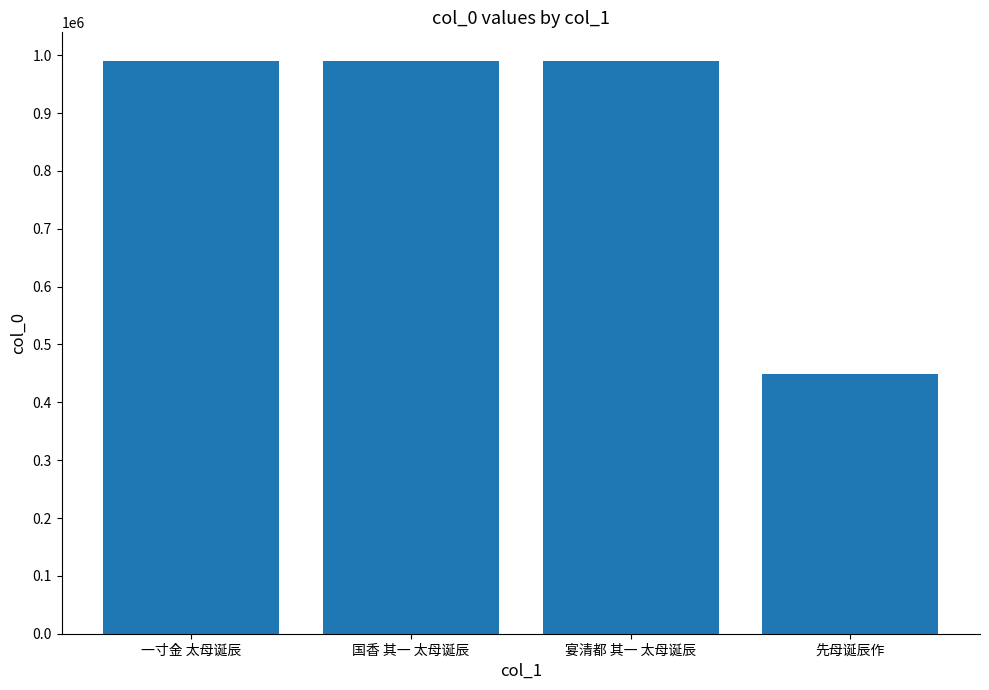

True or false: the data shows 989917 at 国香 其一 太母诞辰.

True